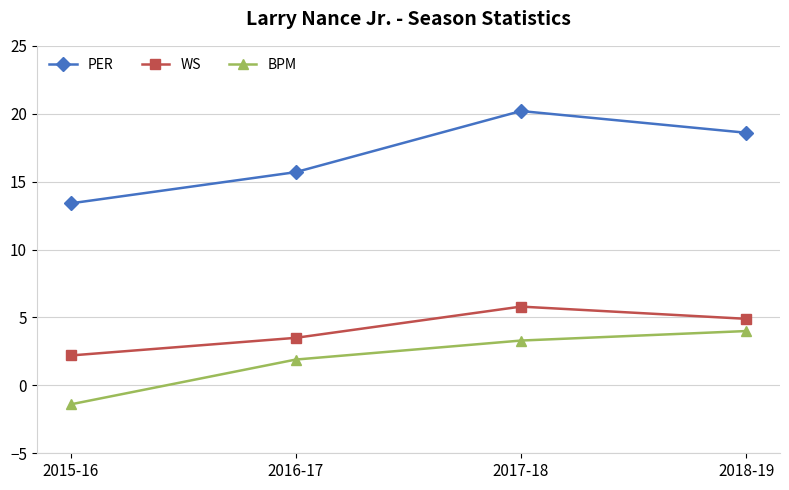

How many negative values does the BPM series have?

1